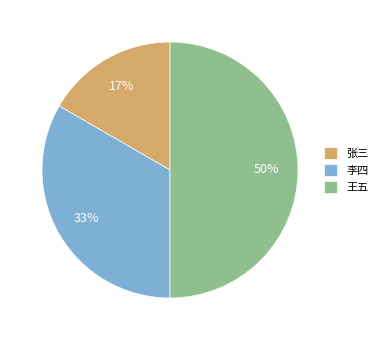

Rank the categories by value from lowest to highest.

张三, 李四, 王五